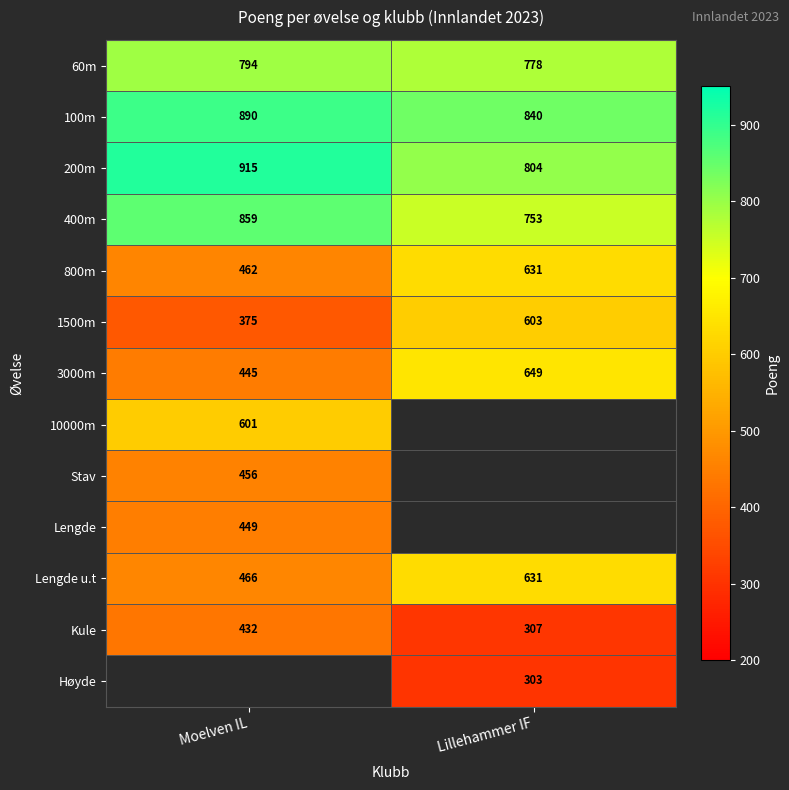

What is the difference between the 60m values at Moelven IL and Lillehammer IF?

16